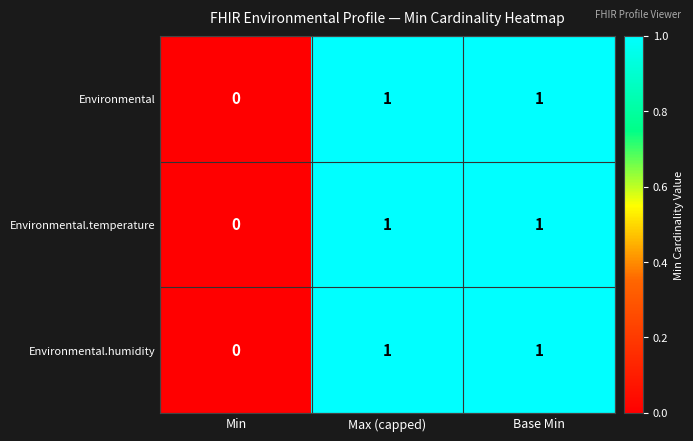

The value of Environmental.humidity at Max (capped) is 2. True or false?

False